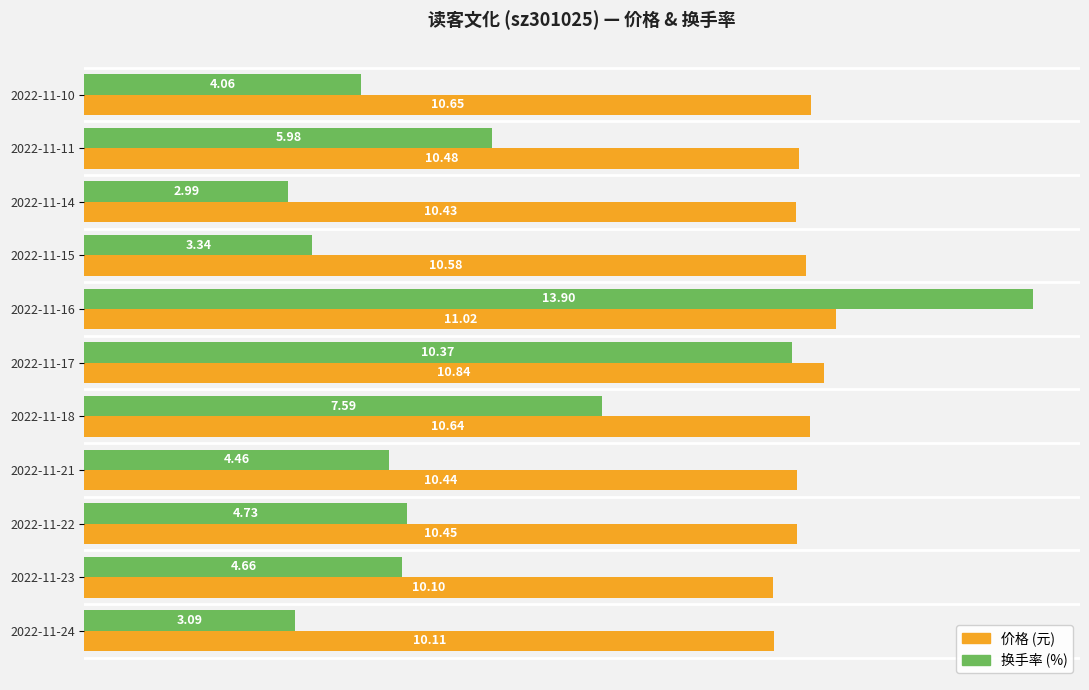

At which category is the sum across all series the highest?

2022-11-16